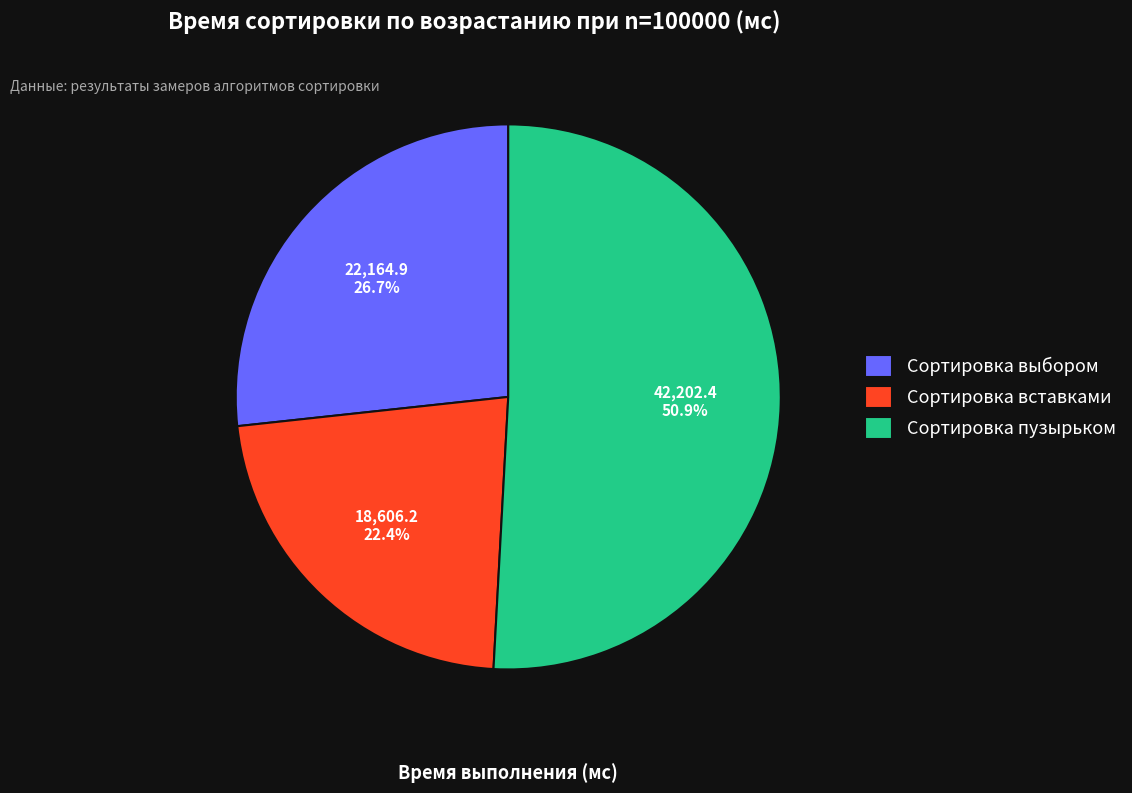

Which category has the smallest portion of the pie?

Сортировка вставками